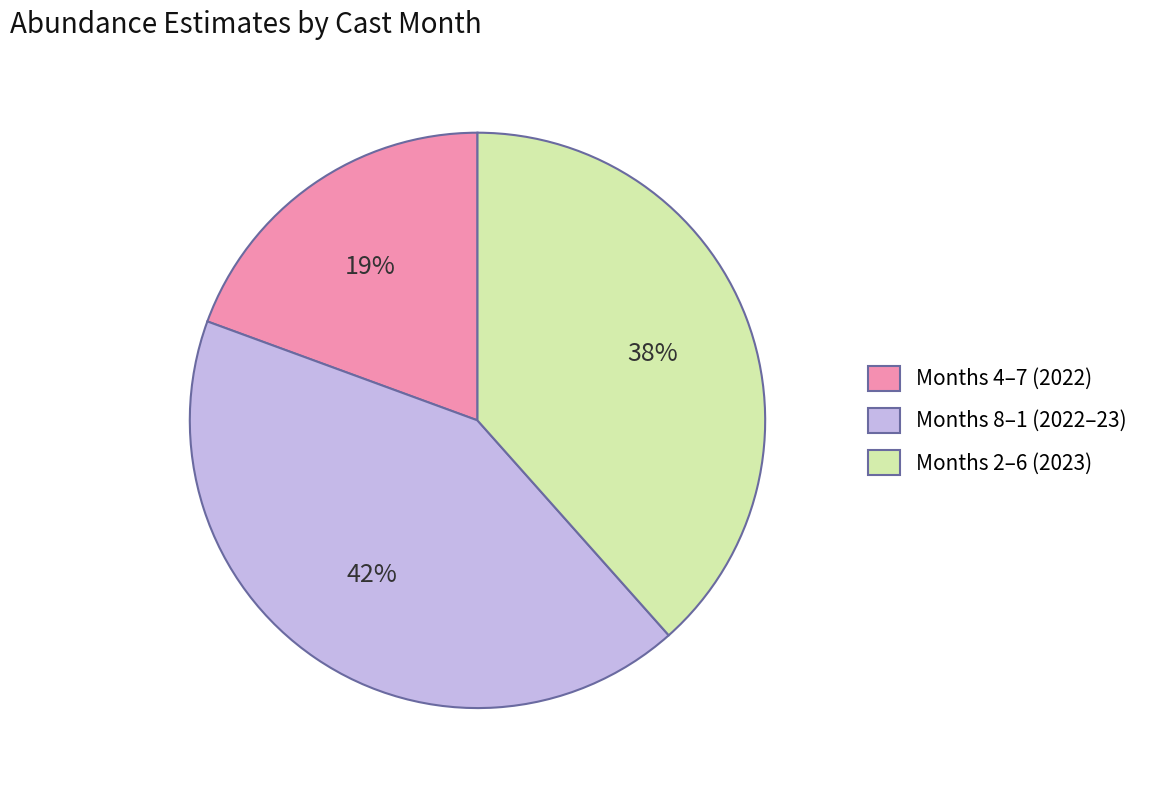

Is the sum of Months 8–1 (2022–23) and Months 4–7 (2022) greater than half?

Yes